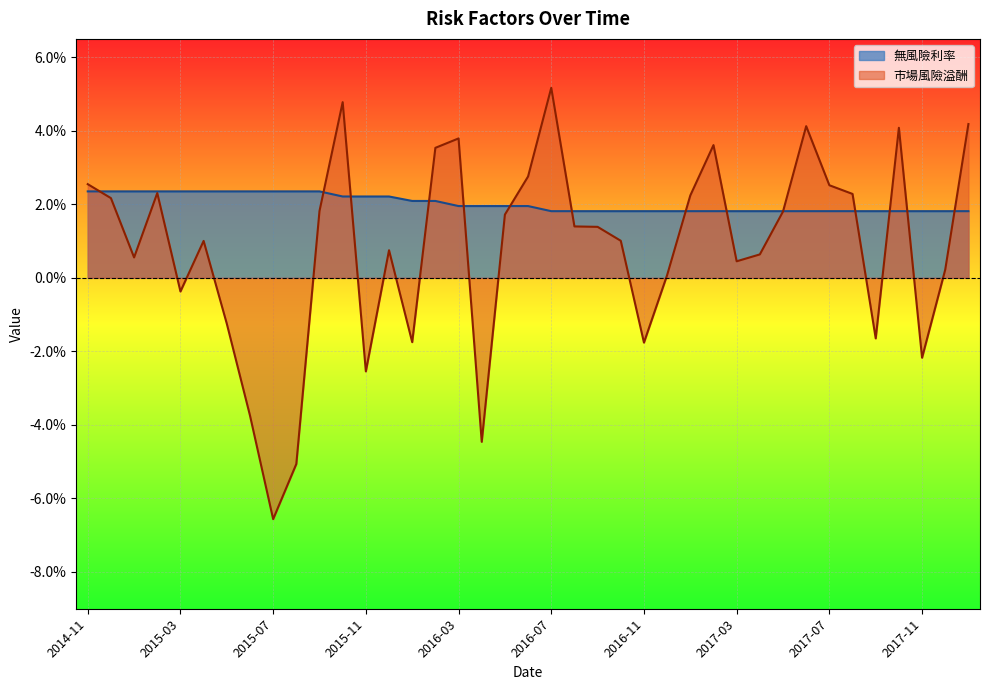

True or false: 無風險利率 has a value of 0.0 at 2015-07.

True